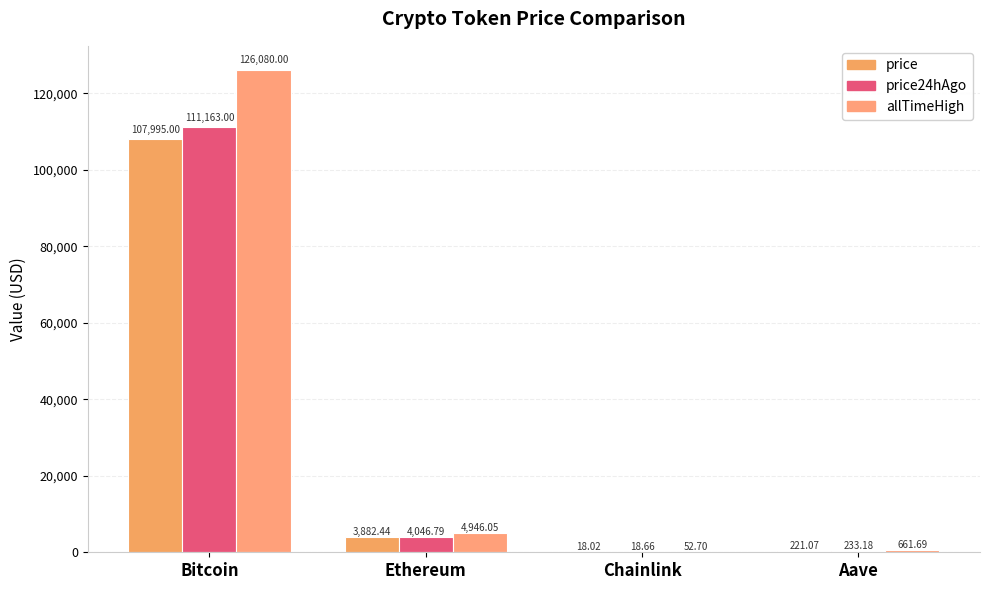

What are all the series names shown in the legend?

price, price24hAgo, allTimeHigh